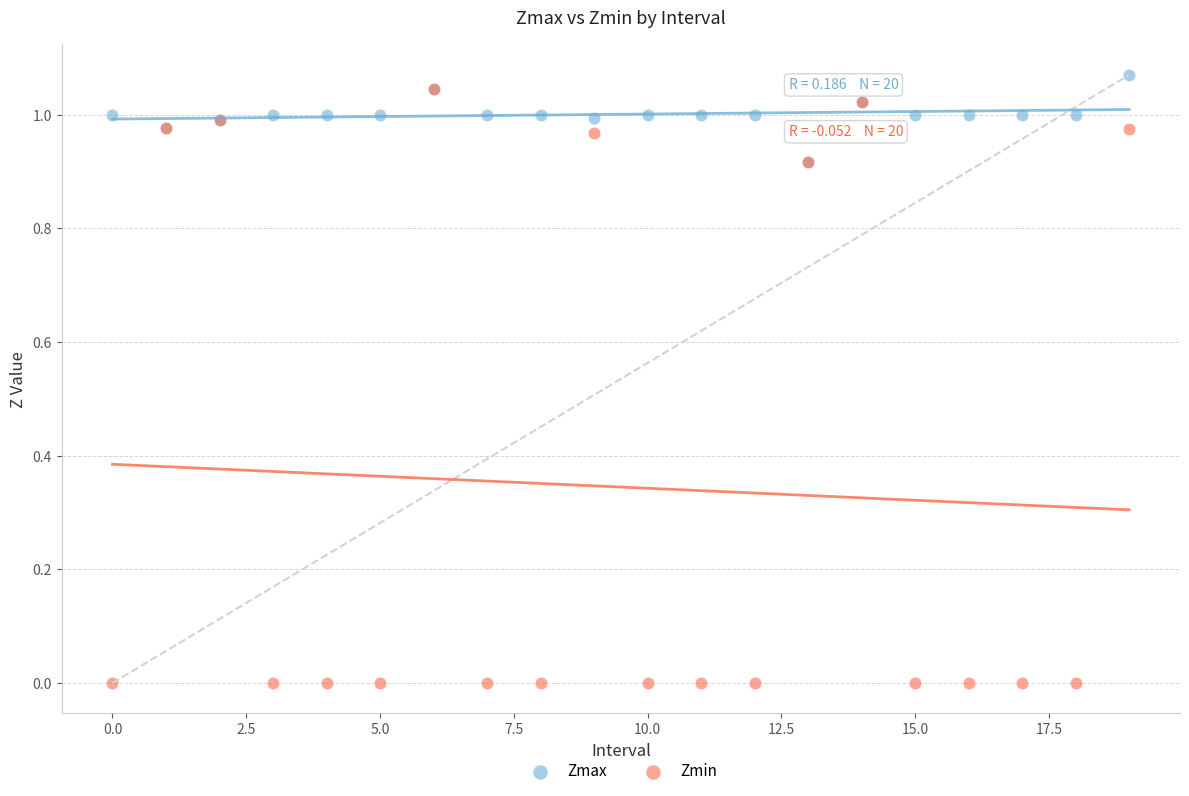

Which series reaches the maximum Y coordinate?

Zmax